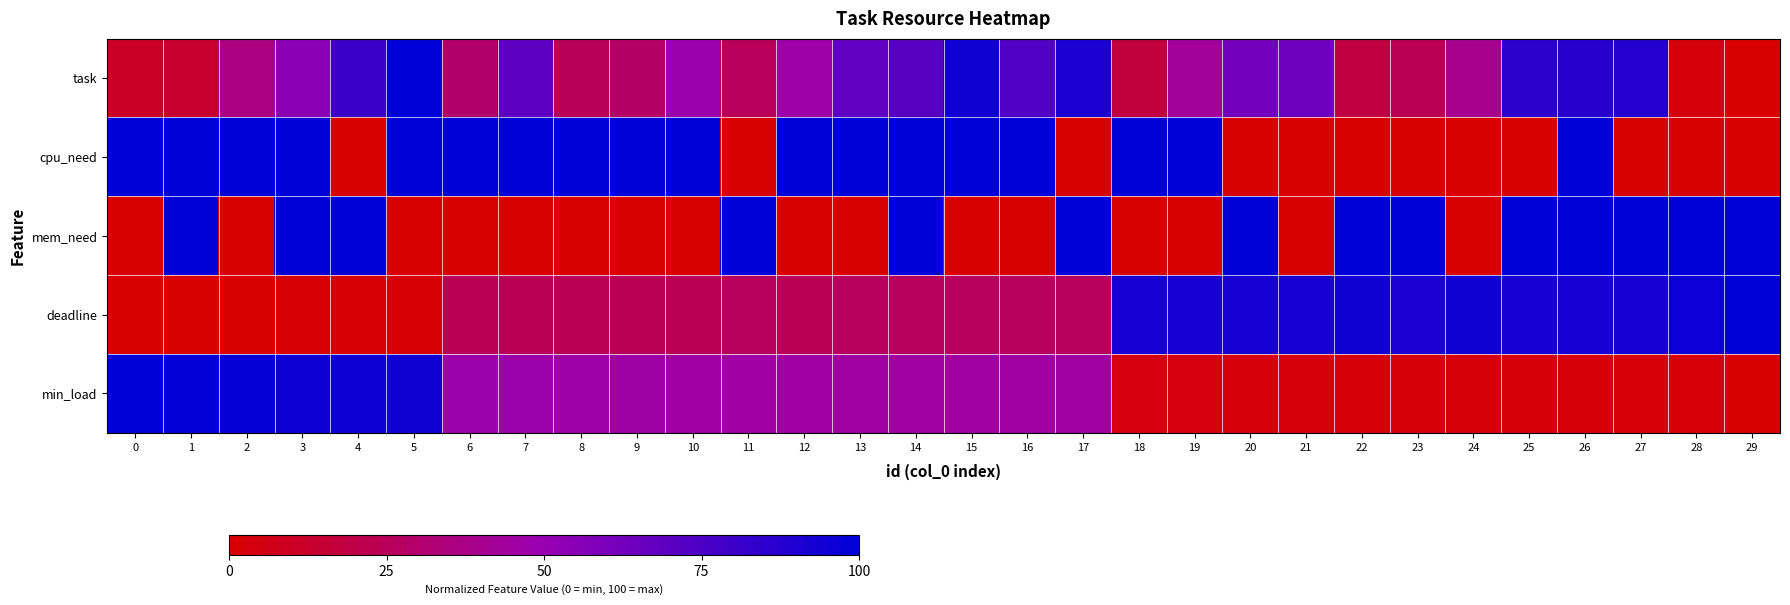

Between 0 and 3, which series saw the biggest shift?

mem_need